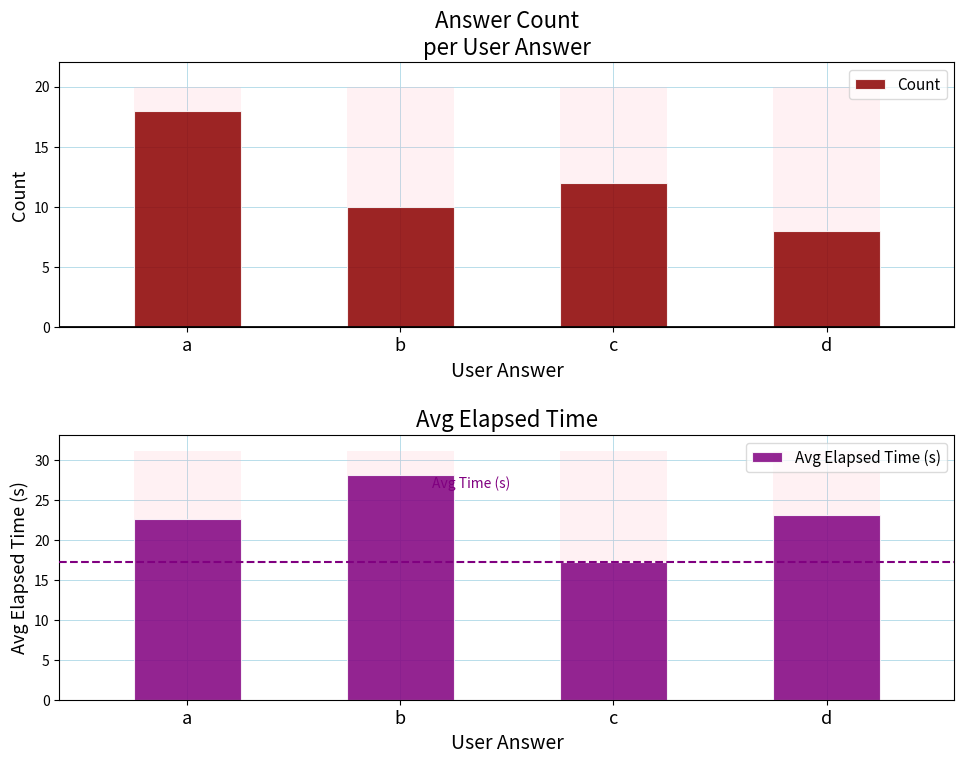

Is it true that Count equals 2.9 at c?

False